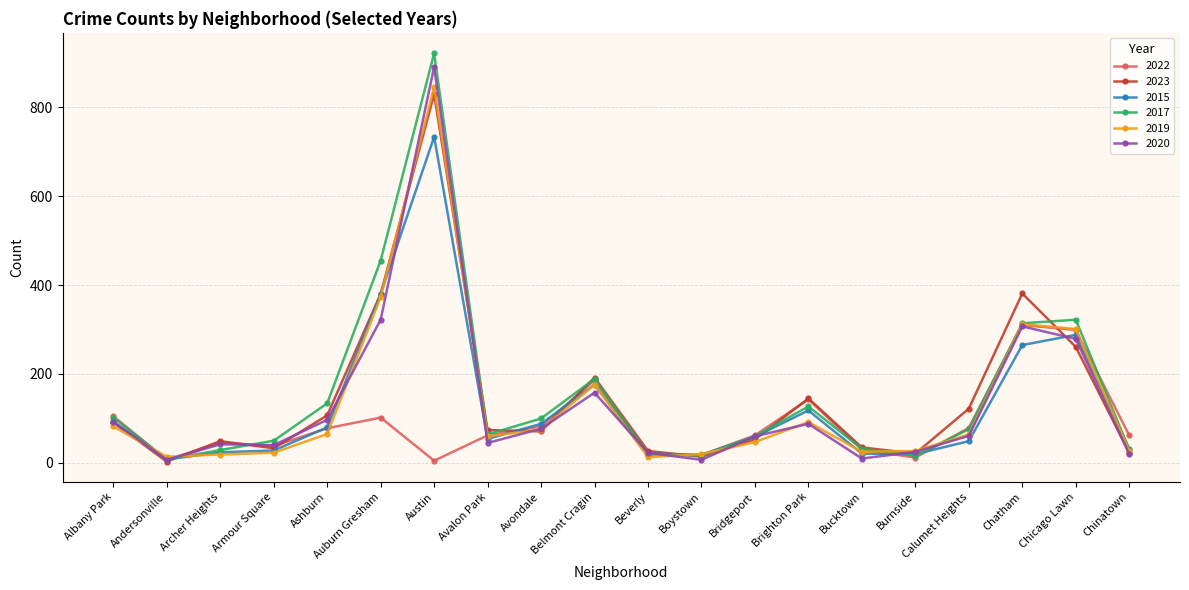

What is the label of the 17th point from the left?

Calumet Heights